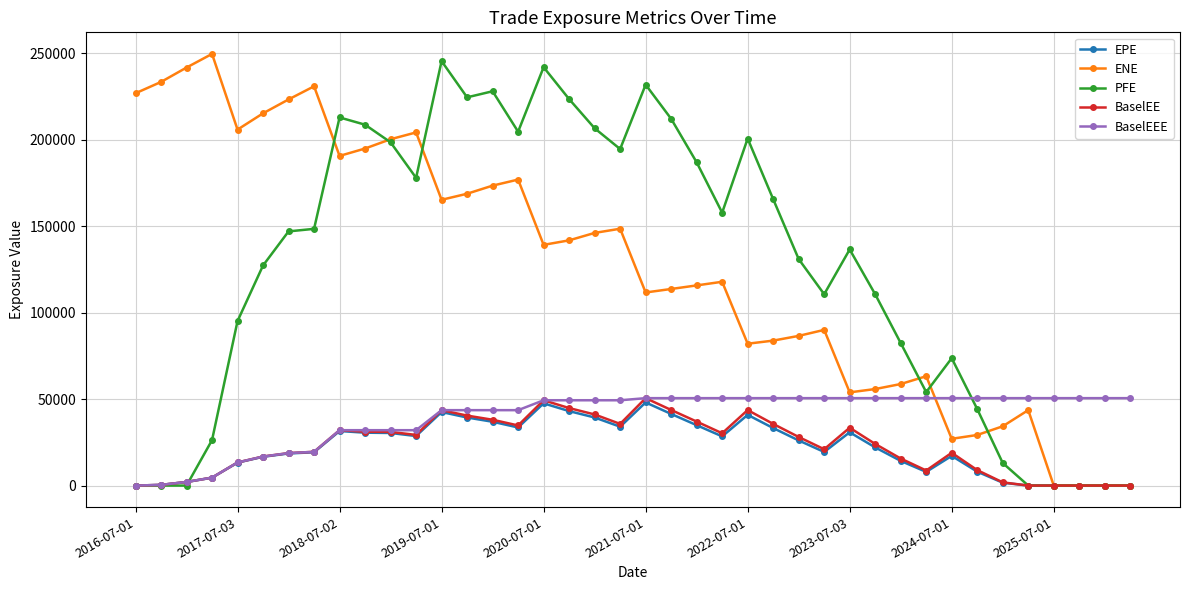

What is the highest value of the ENE series?

249491.0